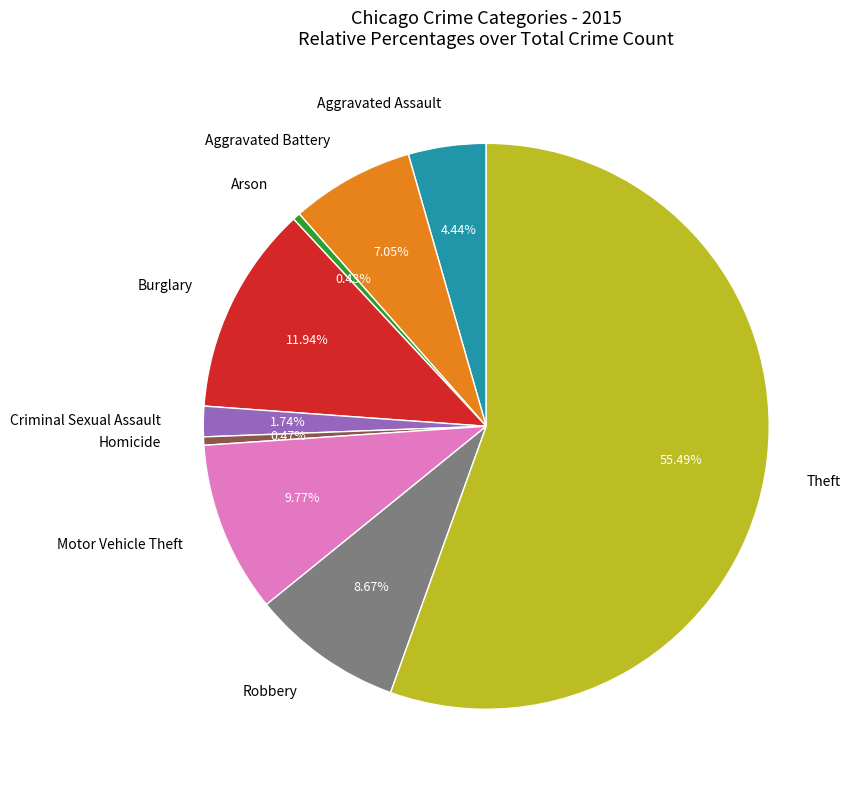

The Burglary slice represents 12% of the pie. True or false?

True